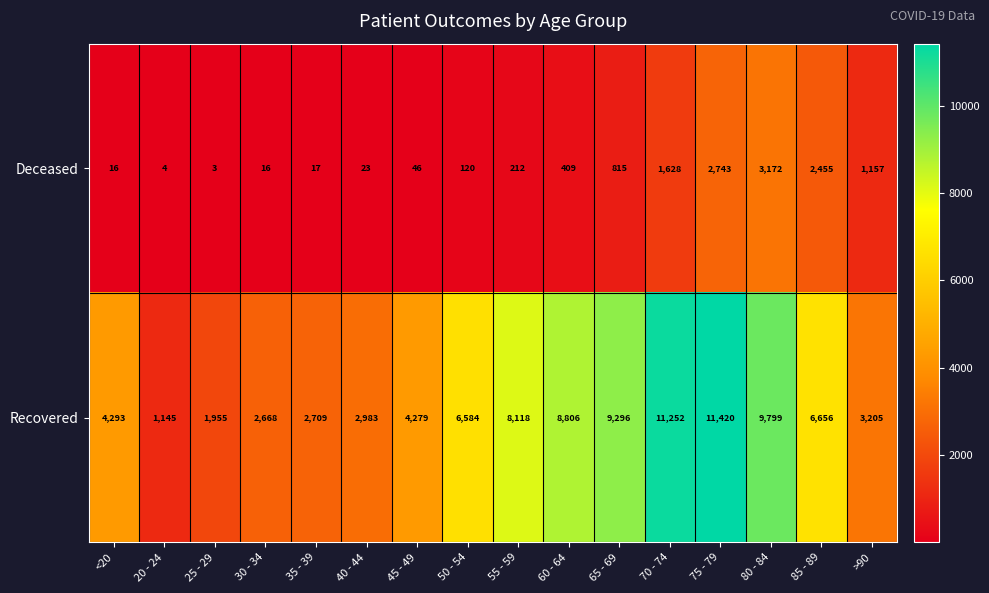

What is the total value across all series at 70 - 74?

12880